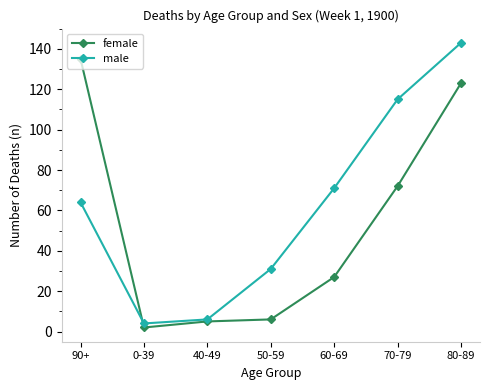

At which category is the sum across all series the highest?

80-89